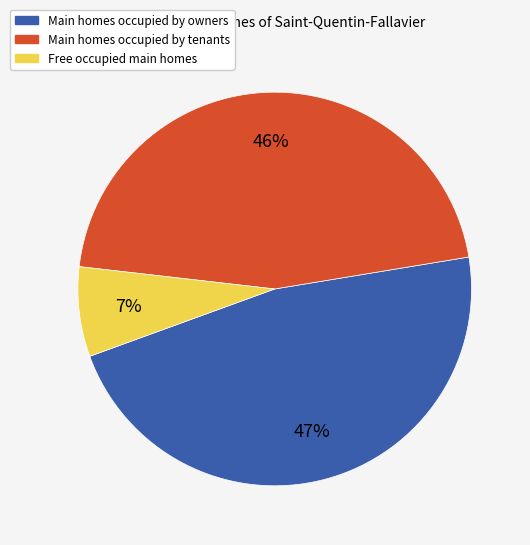

Rank the categories by value from highest to lowest.

Main homes occupied by owners, Main homes occupied by tenants, Free occupied main homes